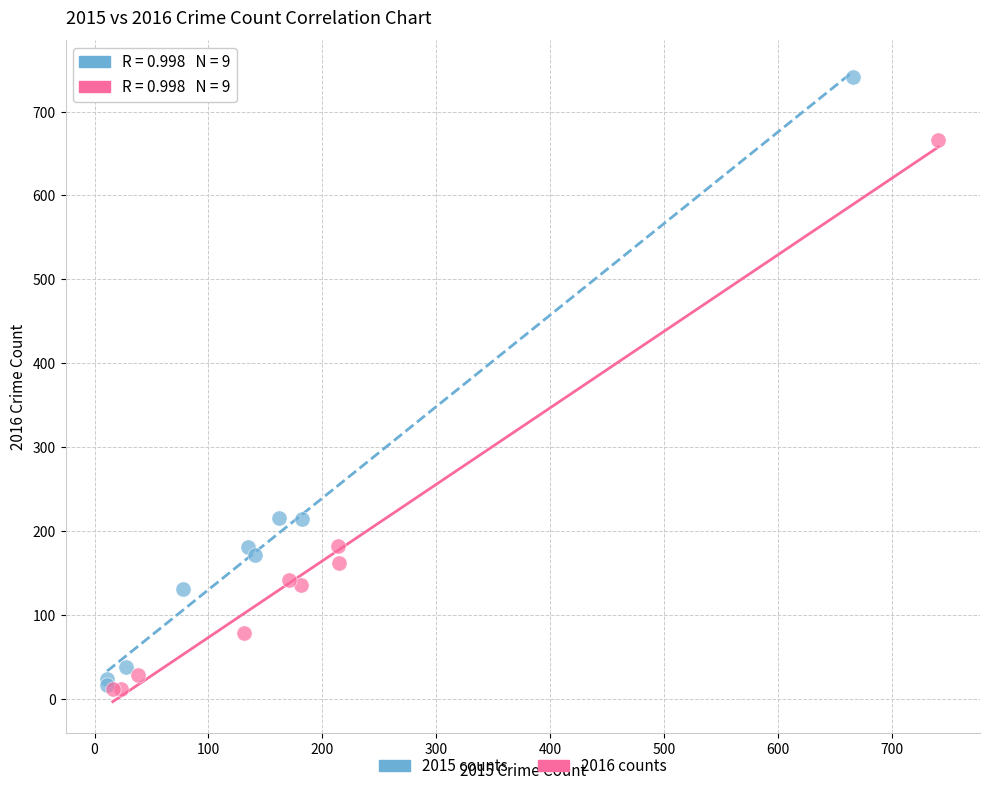

What are all the series names shown in the legend?

2015 counts, 2016 counts